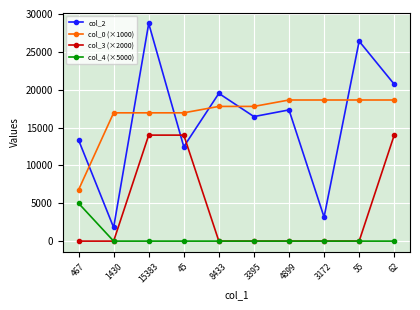

At which category does the chart reach its peak across all series?

15383